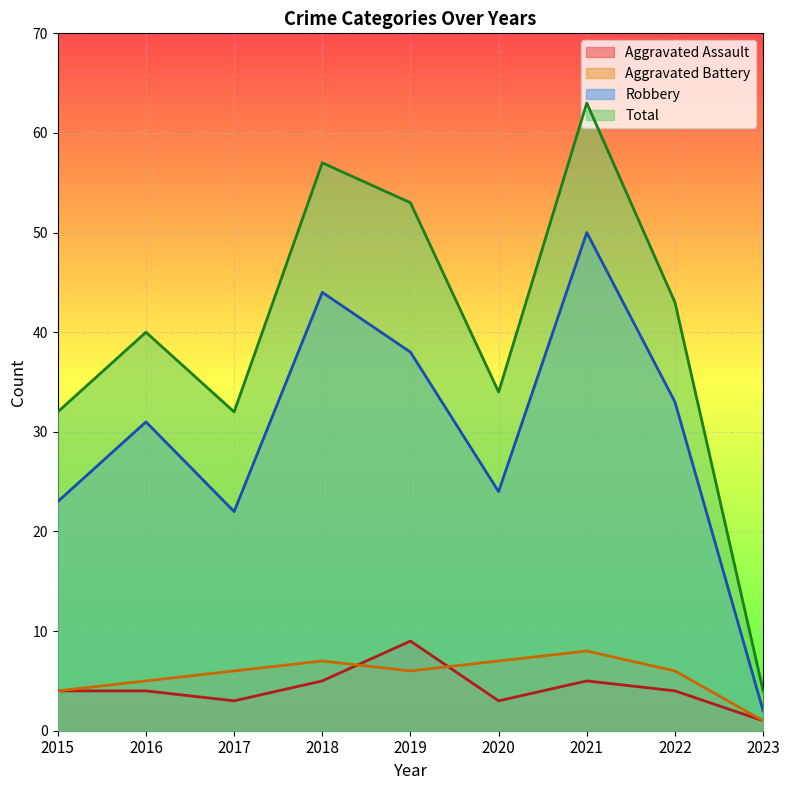

Which category has the highest value across all series?

2021